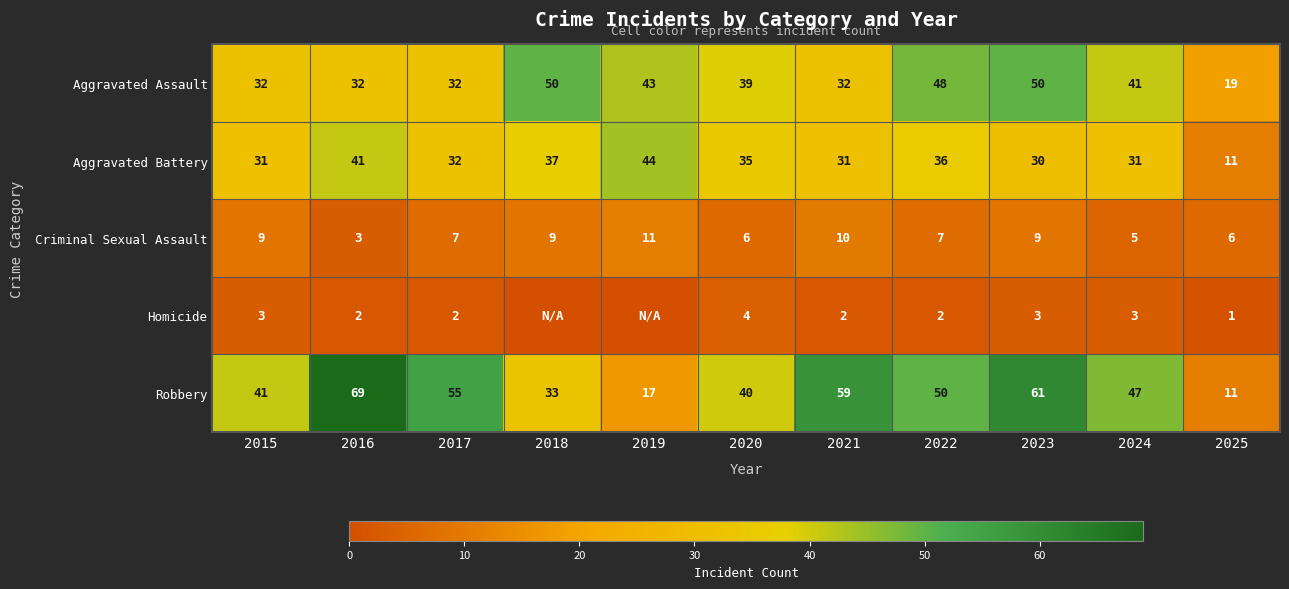

Rank the categories by Robbery value from highest to lowest.

2016, 2023, 2021, 2017, 2022, 2024, 2015, 2020, 2018, 2019, 2025